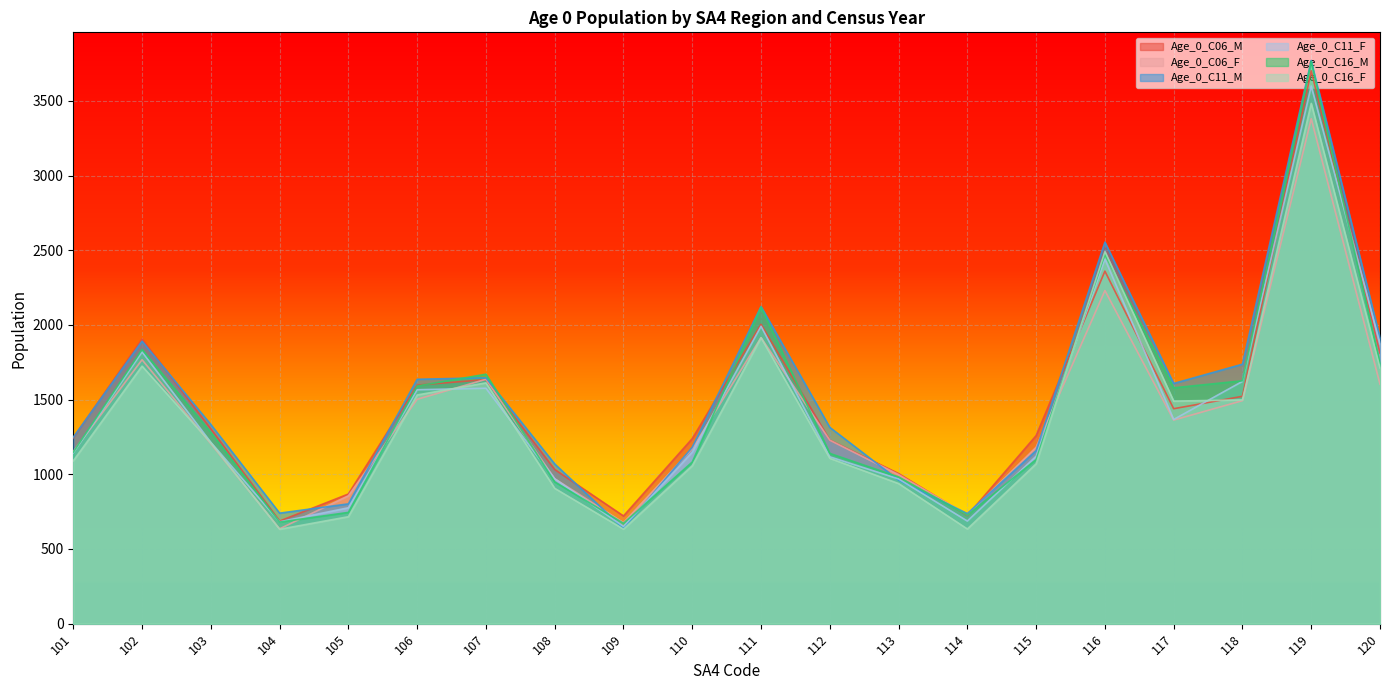

What are all the series names shown in the legend?

Age_0_C06_M, Age_0_C06_F, Age_0_C11_M, Age_0_C11_F, Age_0_C16_M, Age_0_C16_F